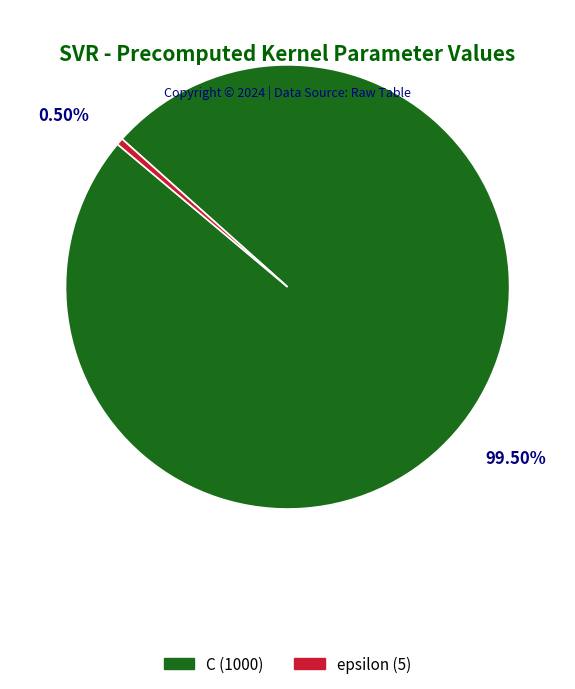

Is it true that epsilon is 8% of the pie?

False